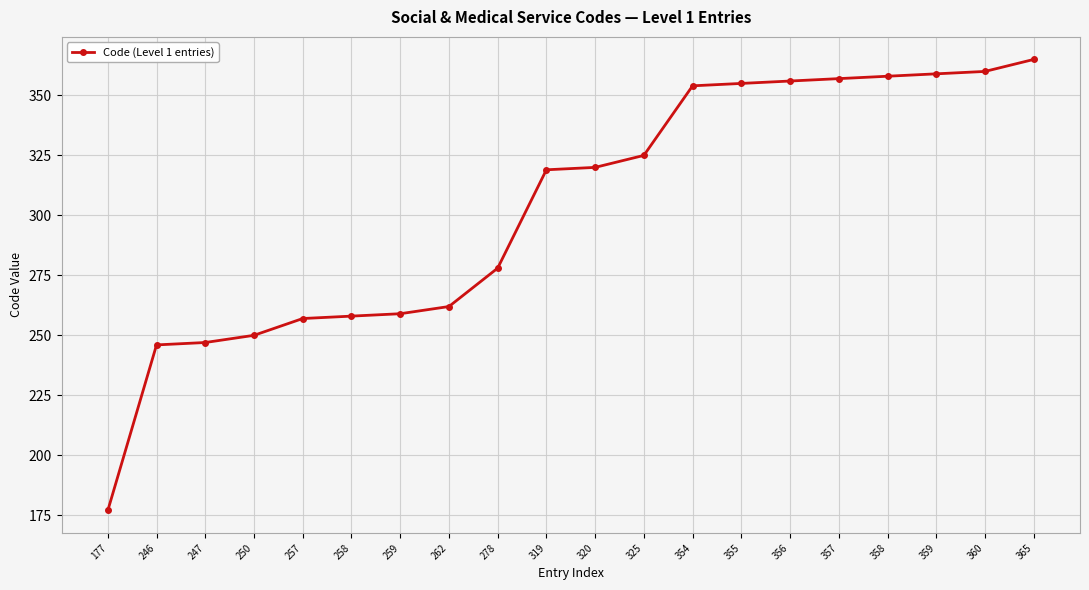

What is the average value?

303